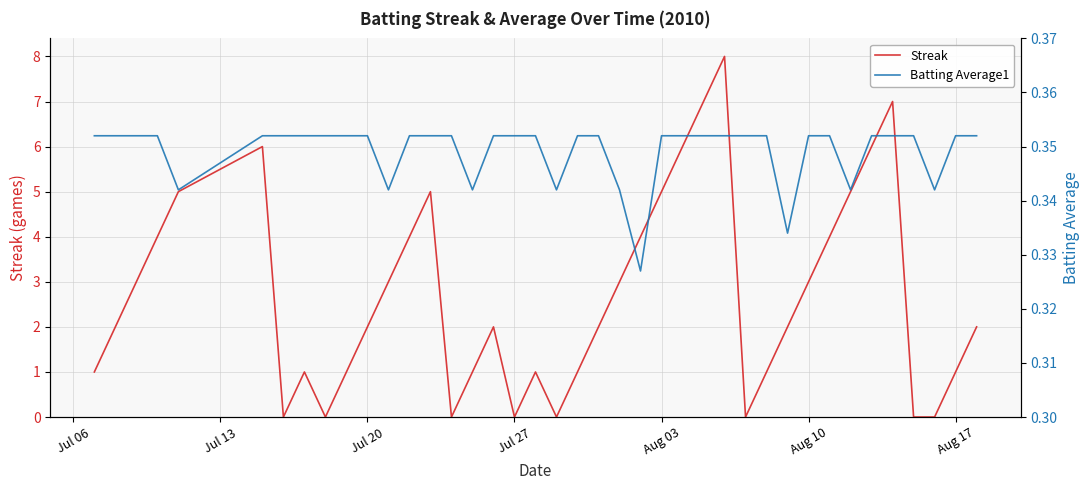

What is the difference between the second highest and second lowest values in the Streak series?

7